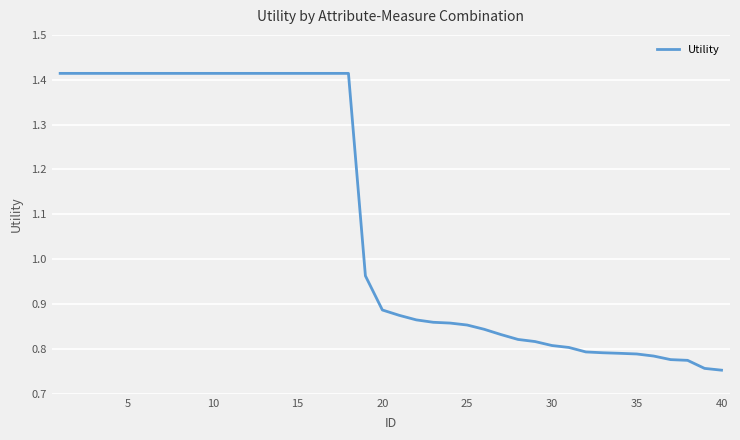

What is the difference between the maximum and minimum values?

0.7